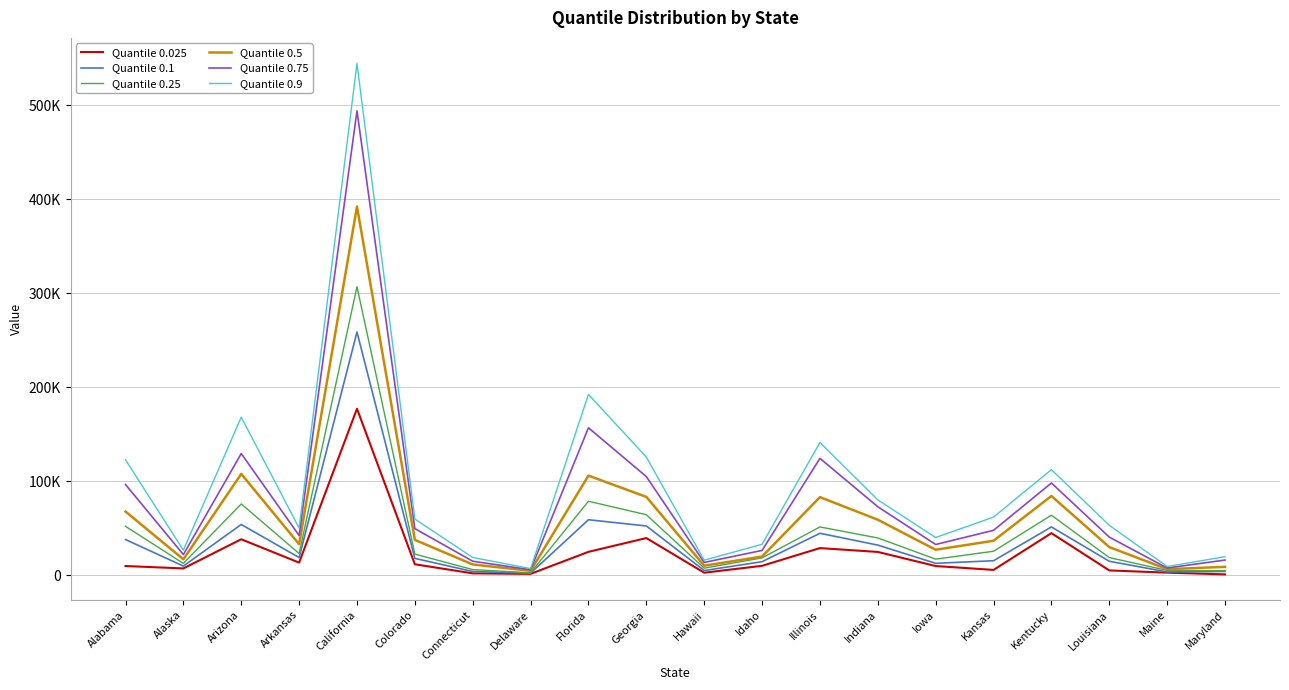

In Quantile 0.025, how many points are lower than both neighbors (excluding endpoints)?

5